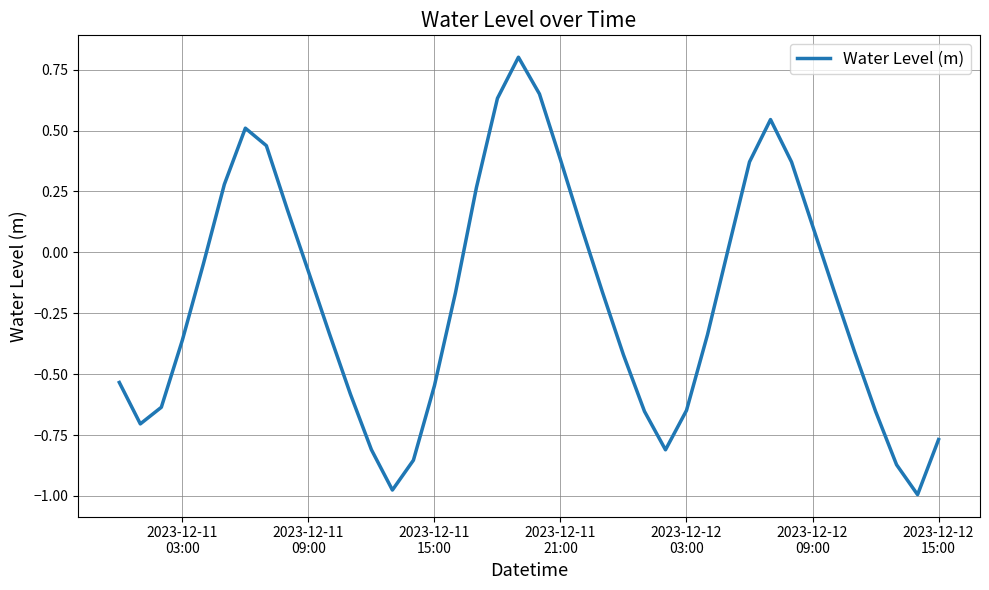

What is the difference between the maximum and minimum values?

1.8